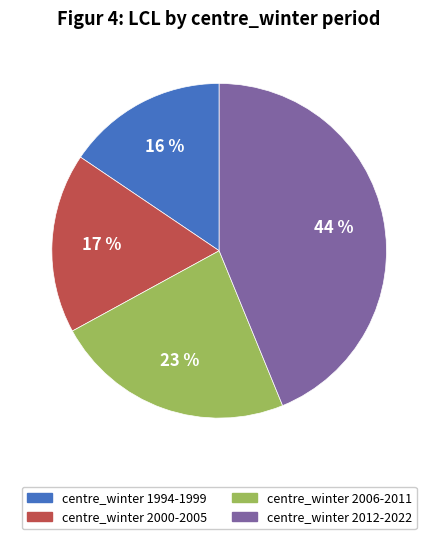

Which slice is the smallest?

centre_winter 1994-1999